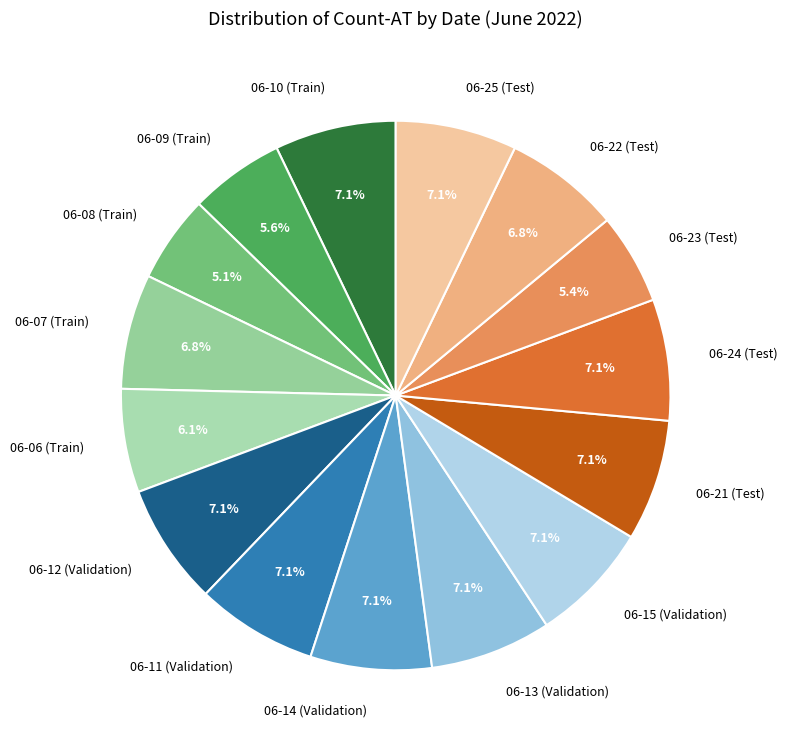

Does 06-11 (Validation) account for over 50% of the chart?

No